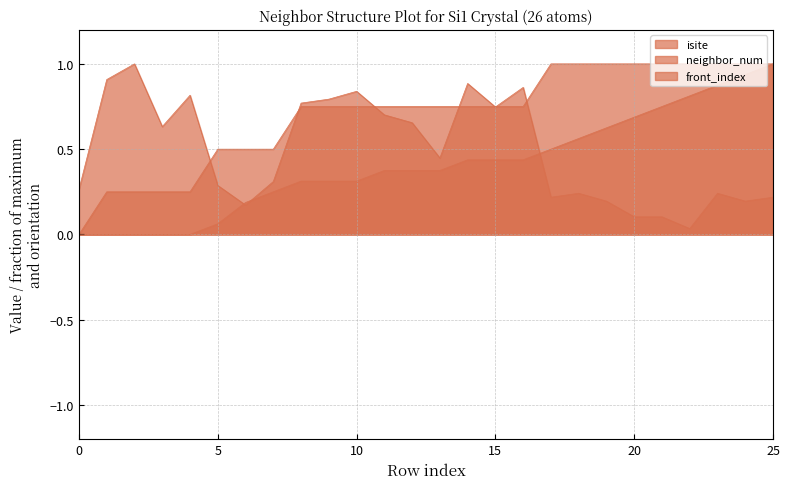

True or false: neighbor_num and isite cross at least once.

True